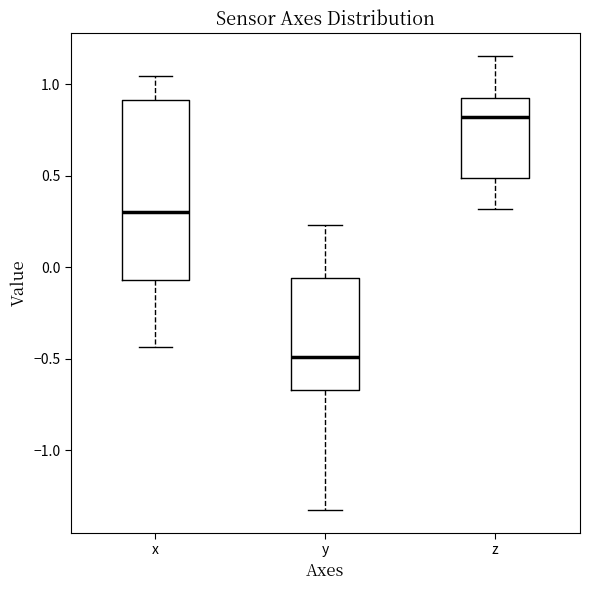

Reading left to right, transcribe this box plot: for each box, give where its median line is, the range the box spans, and where its two whiskers end, as read against the y-axis. The values are not printed on the chart, so give them approximately, as read against the axis.

x: median 0.30, box -0.05 to 0.90, whiskers -0.45 to 1.05
y: median -0.50, box -0.65 to -0.05, whiskers -1.30 to 0.25
z: median 0.80, box 0.50 to 0.95, whiskers 0.30 to 1.15